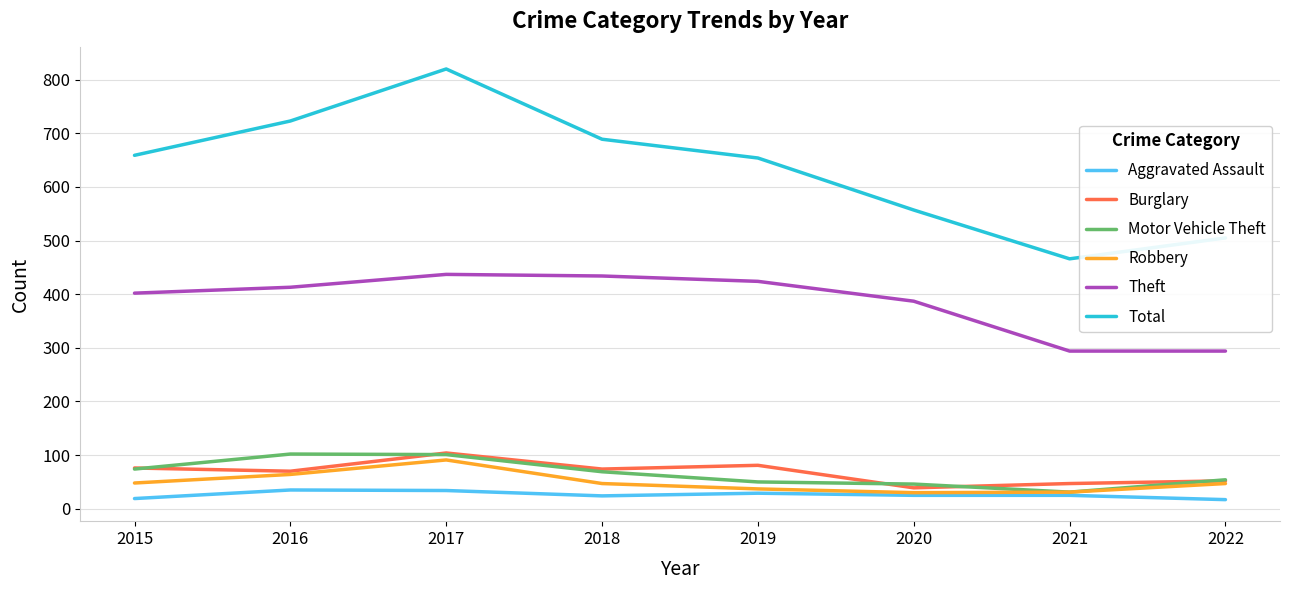

How many values in the Robbery series are below 47?

3